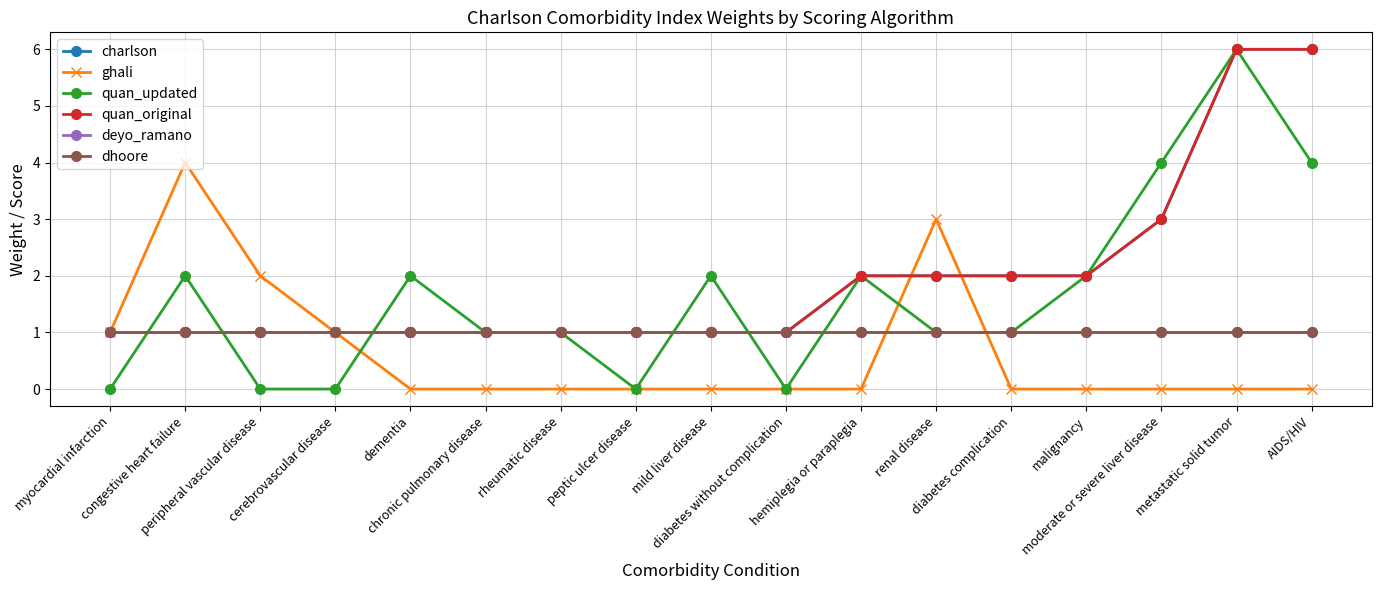

How many lines are shown in the chart?

6